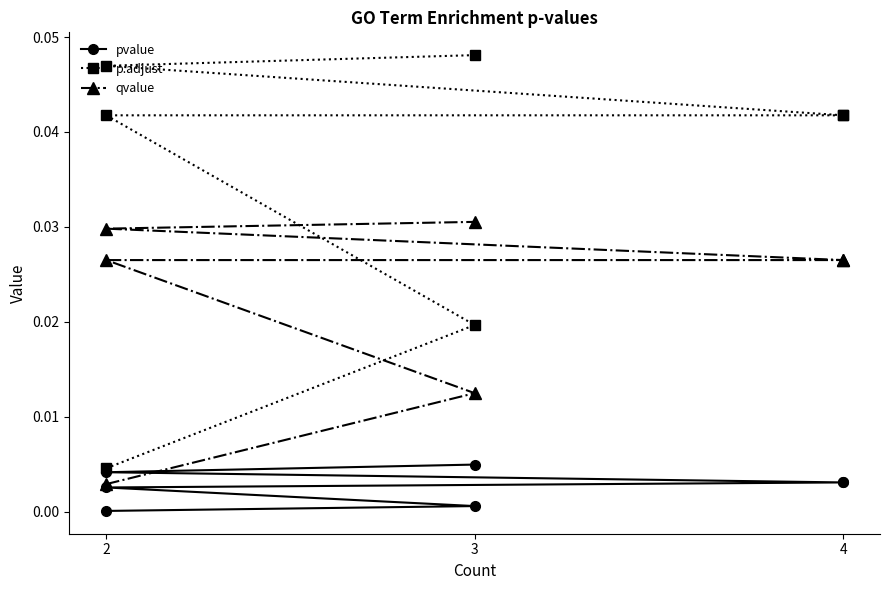

At which label is p.adjust closest to 0?

2